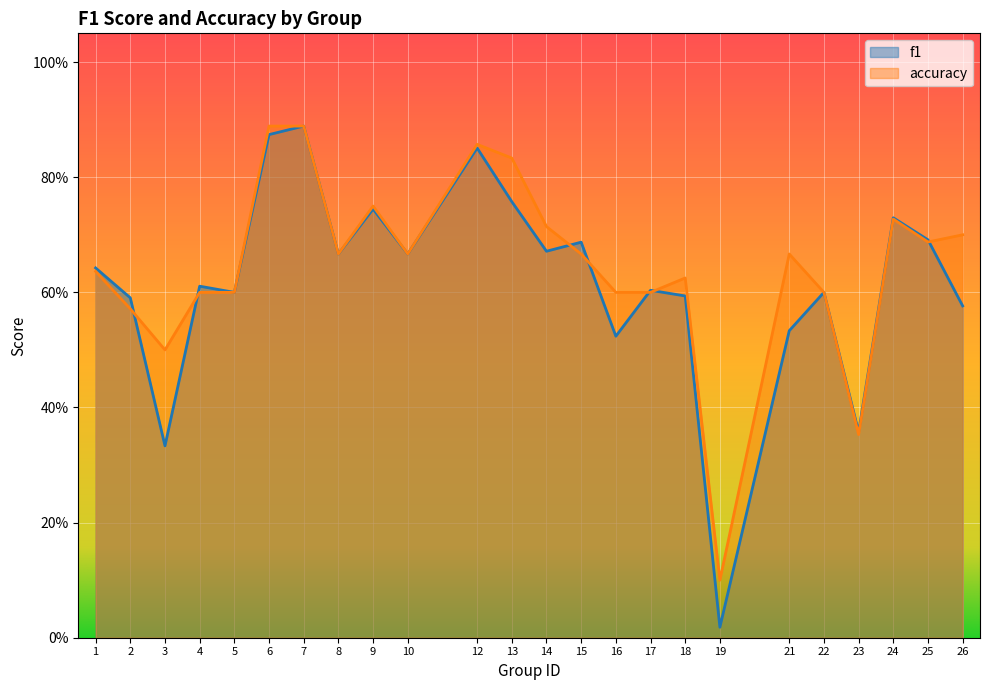

Which category has the highest value in the accuracy series?

6